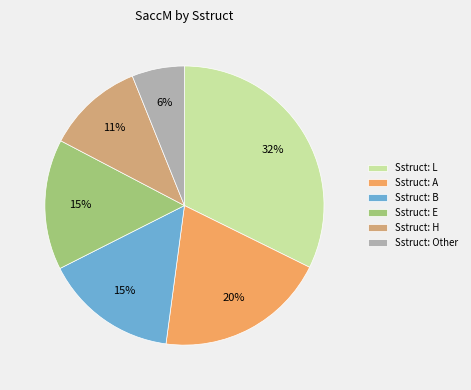

Do Sstruct: Other and Sstruct: H together represent more than half of the pie?

No